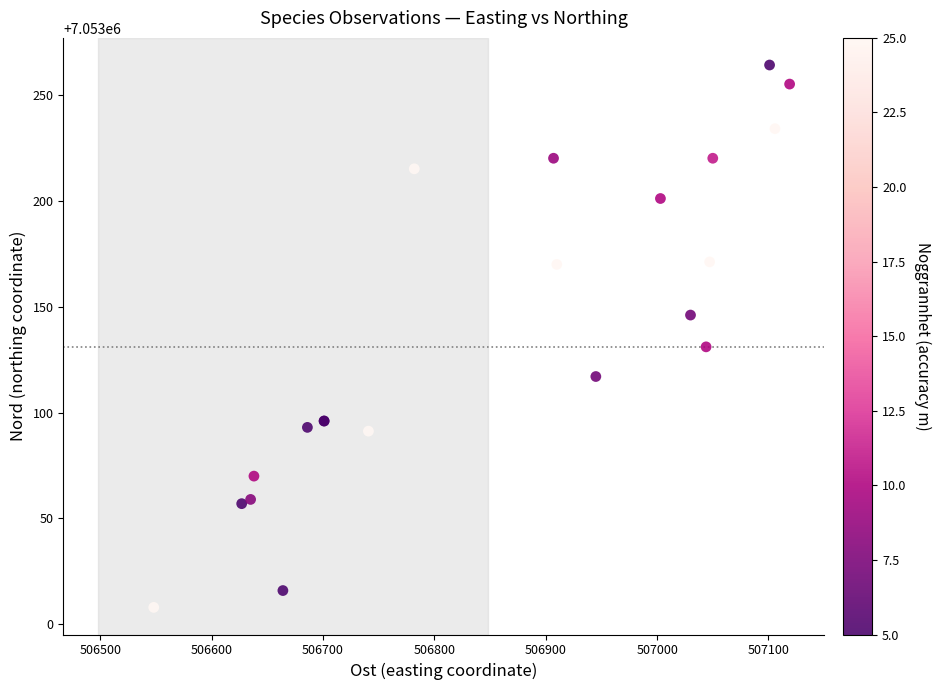

What Y value in the scatter plot is closest to 7053136?

7053131.0